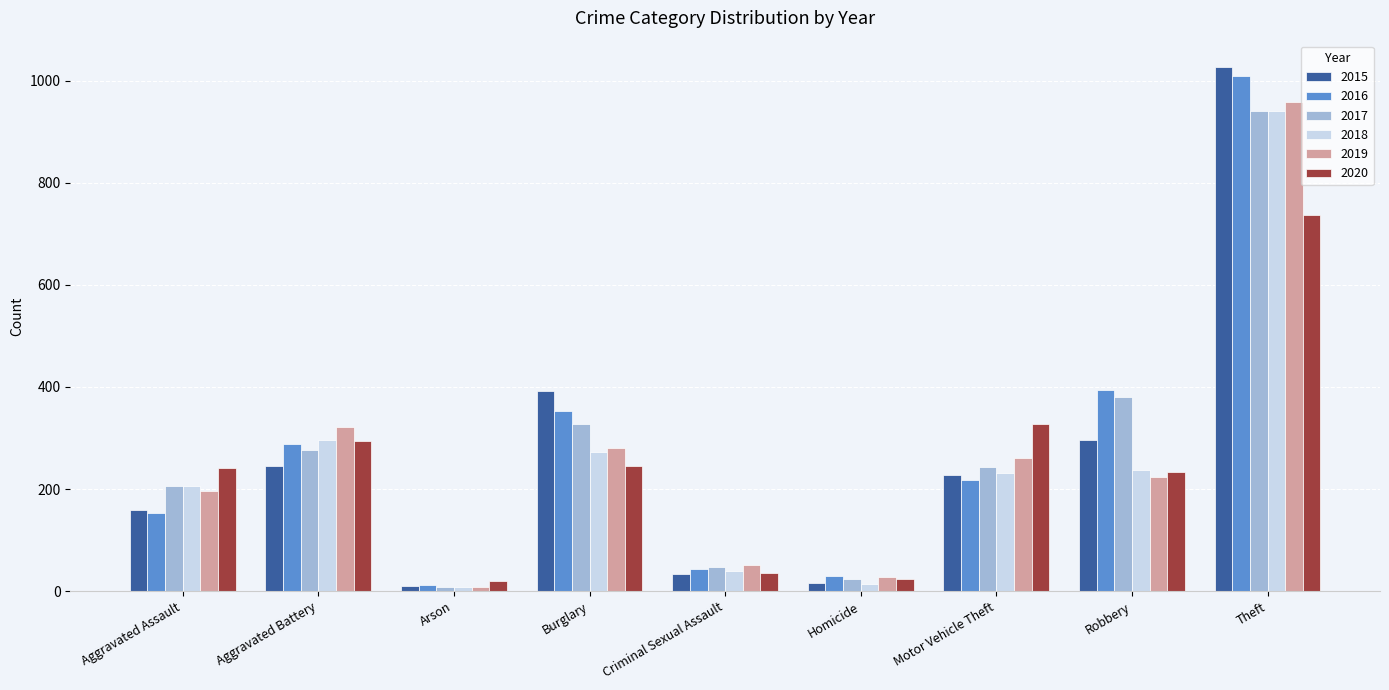

What is the average value of the 2018 series?

250